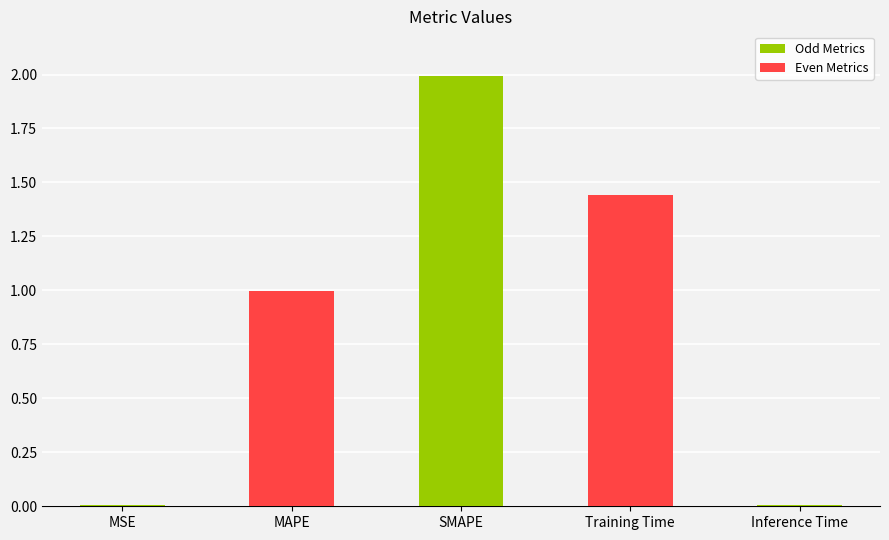

The value at MSE is 0.0. True or false?

True